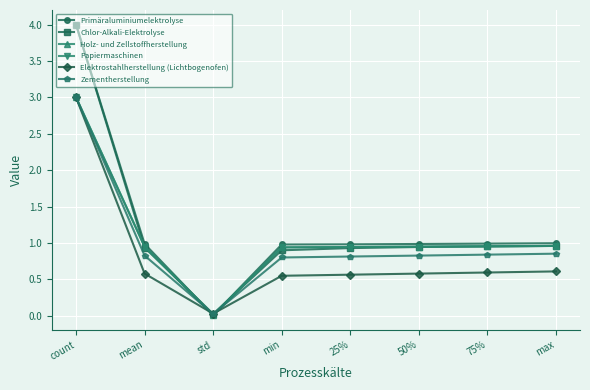

Does the chart have visible grid lines?

Yes